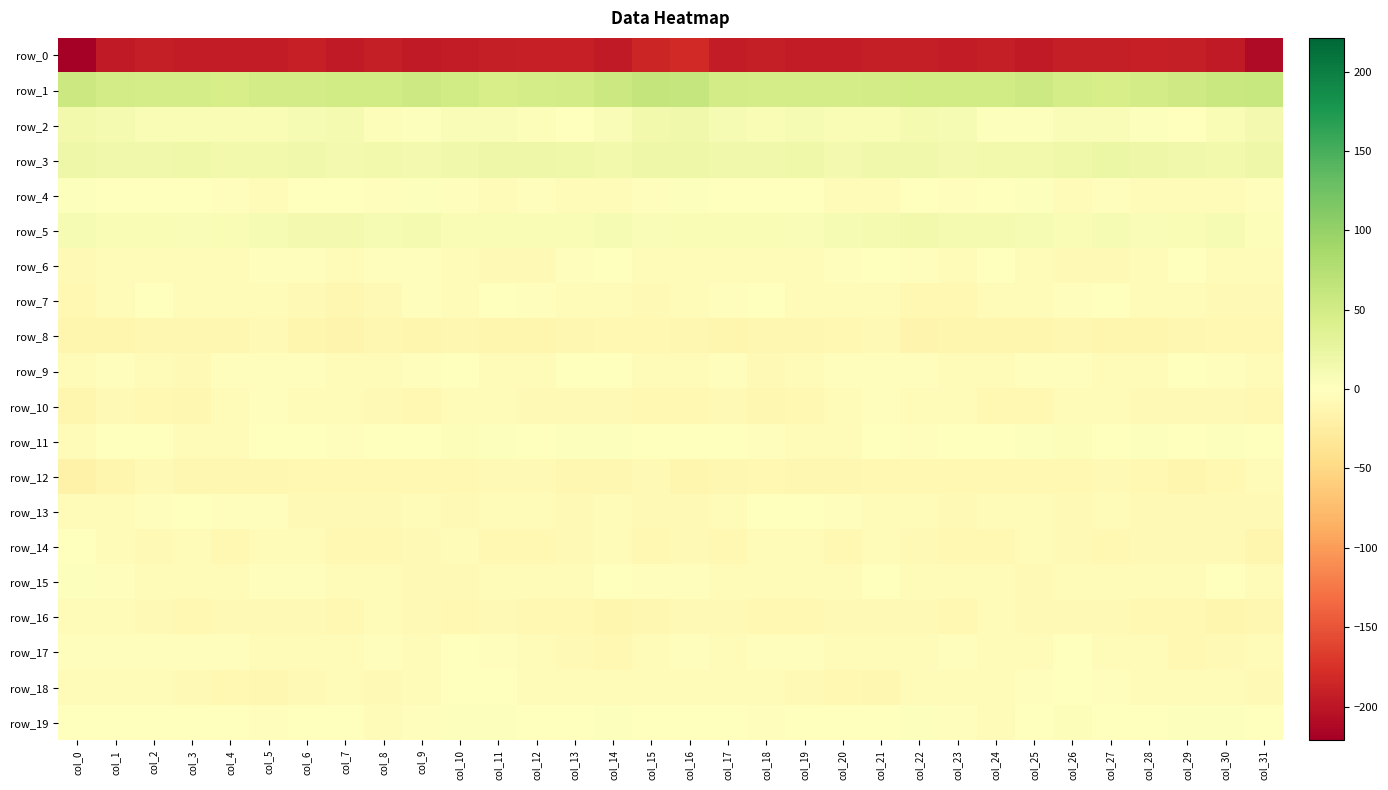

List the series in order of their peak value, highest first.

row_1, row_3, row_2, row_5, row_11, row_19, row_4, row_15, row_9, row_18, row_13, row_7, row_14, row_17, row_6, row_10, row_16, row_12, row_8, row_0